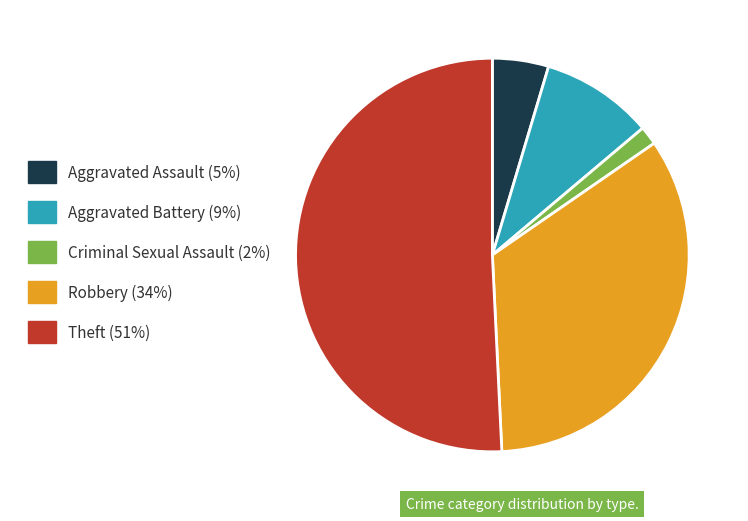

What is the ratio of the value at Theft (51%) to the value at Aggravated Assault (5%)?

11.0